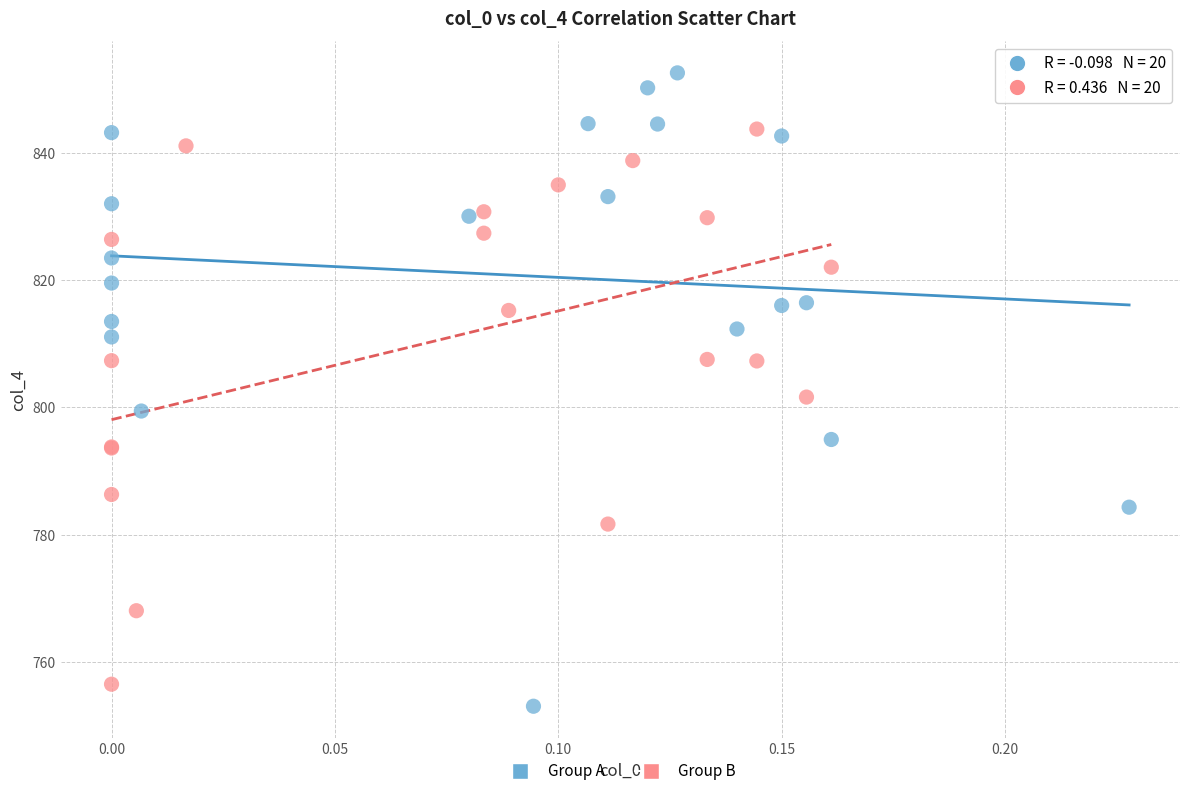

Which series contains the highest Y value?

Group A